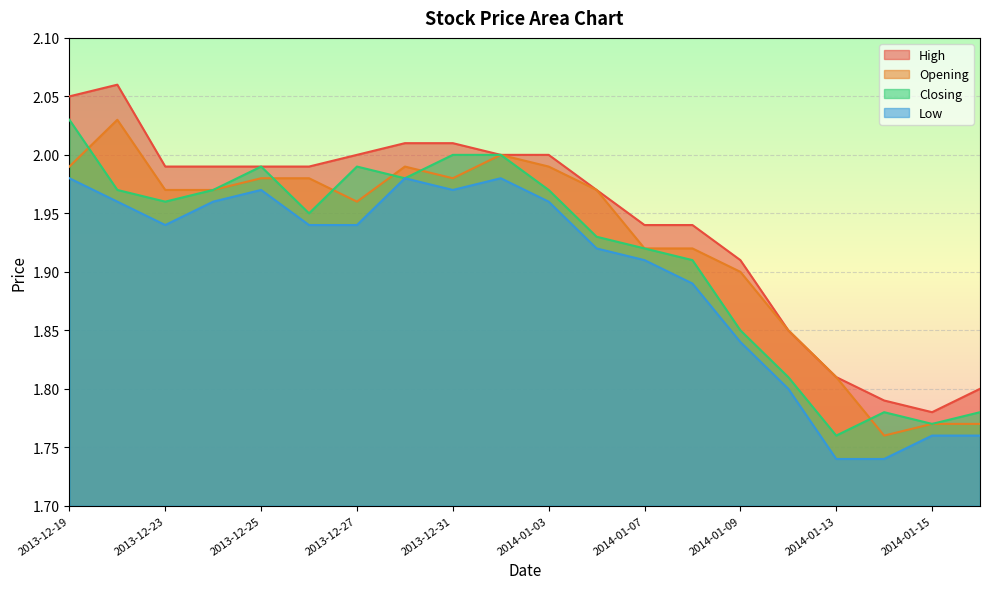

What is the difference between the second highest and minimum values in the Closing series?

0.2